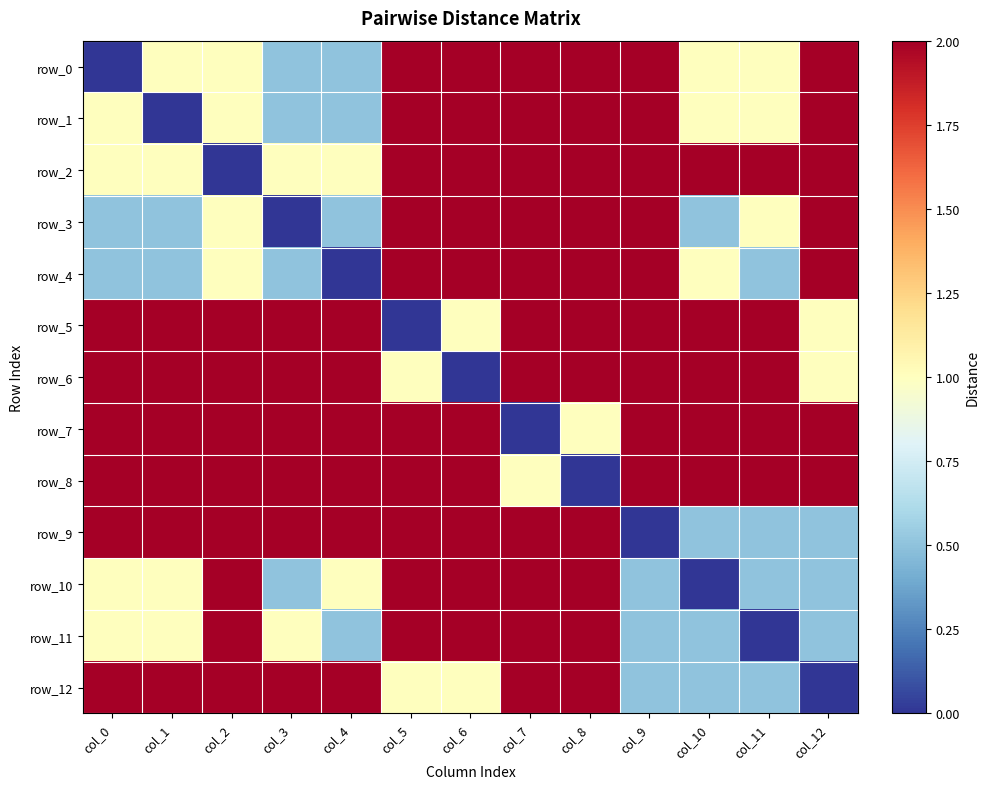

Which series has the largest total across all categories?

row_7